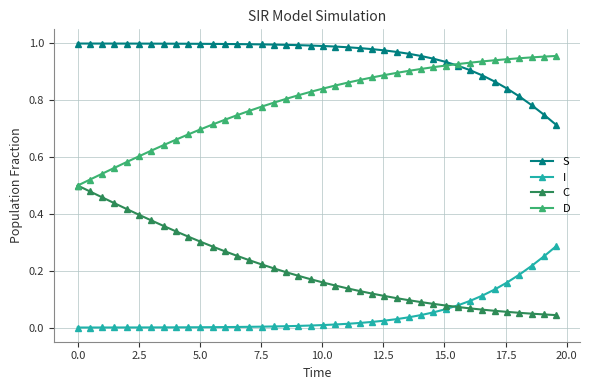

Which series has the largest total across all categories?

S